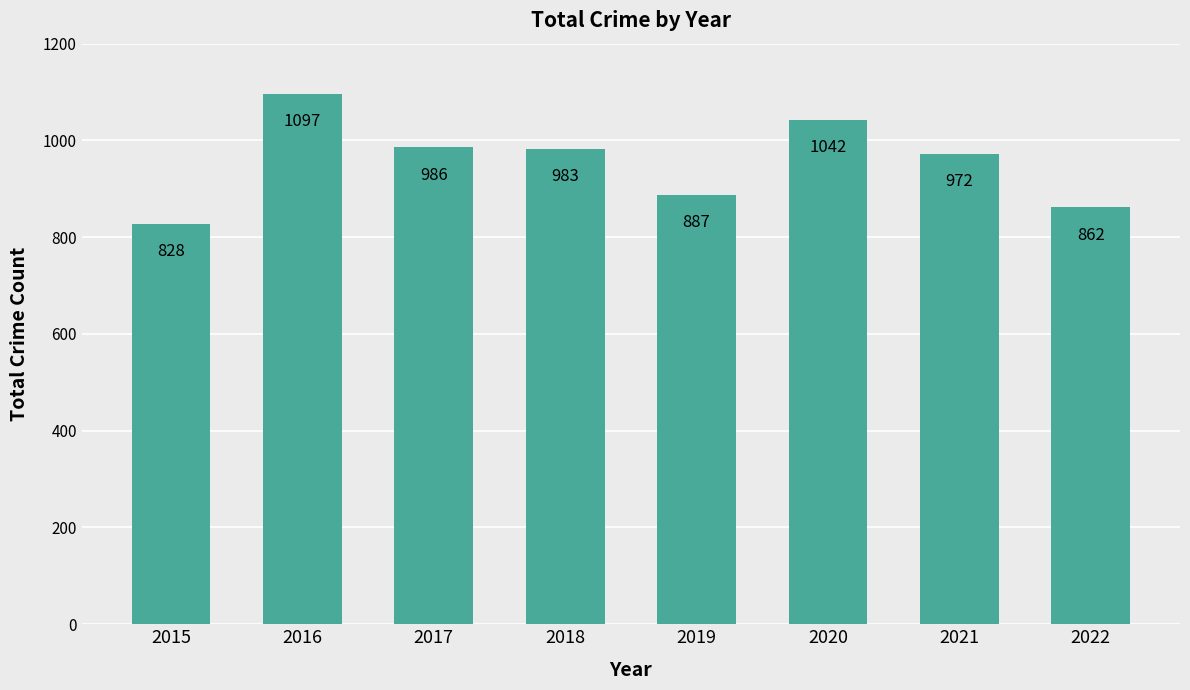

Does the chart contain stacked bars?

No